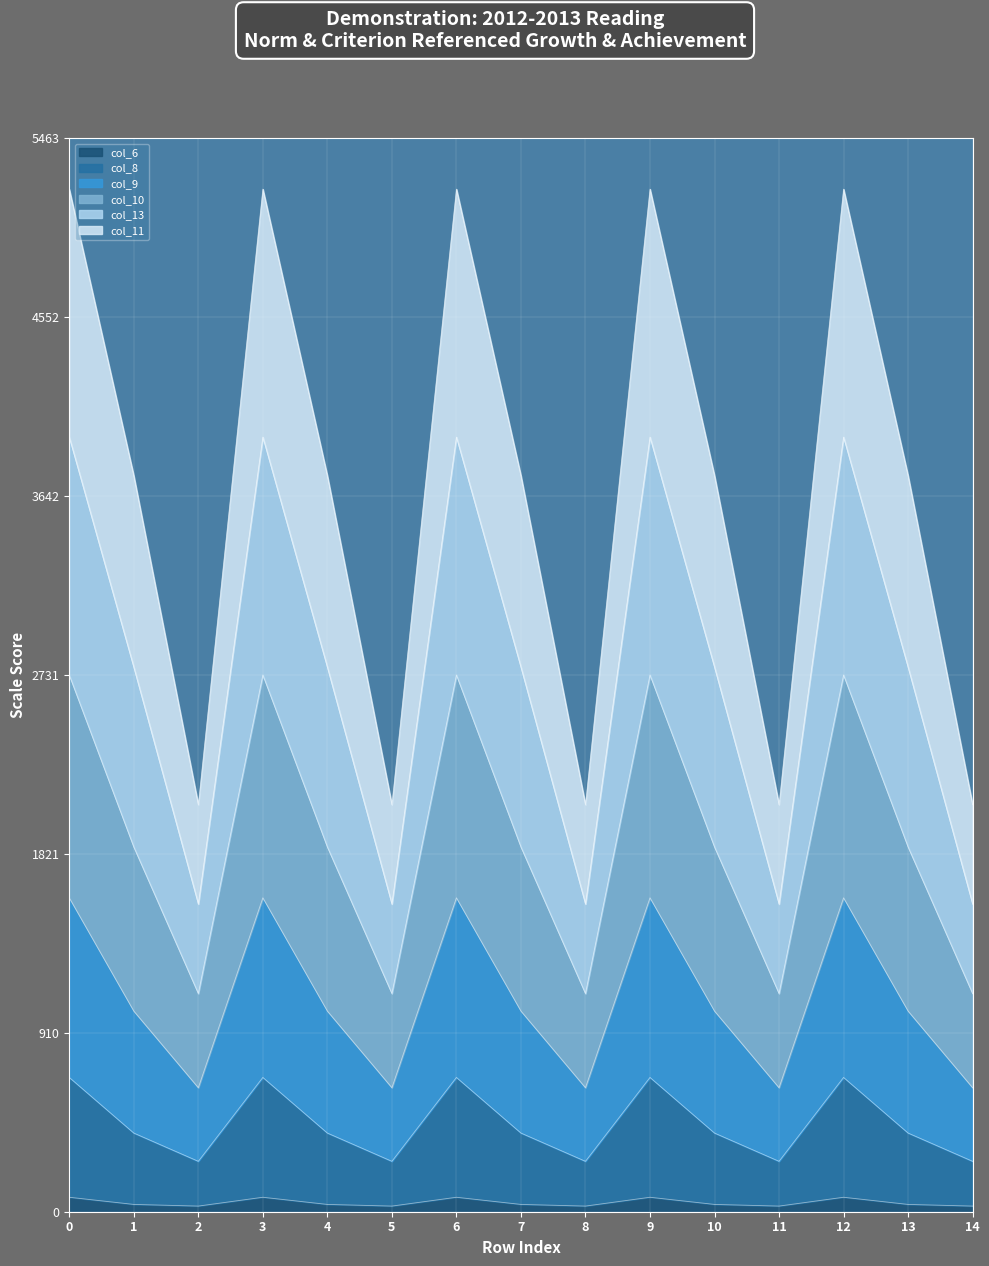

How many interior local valleys does the col_10 series have?

4